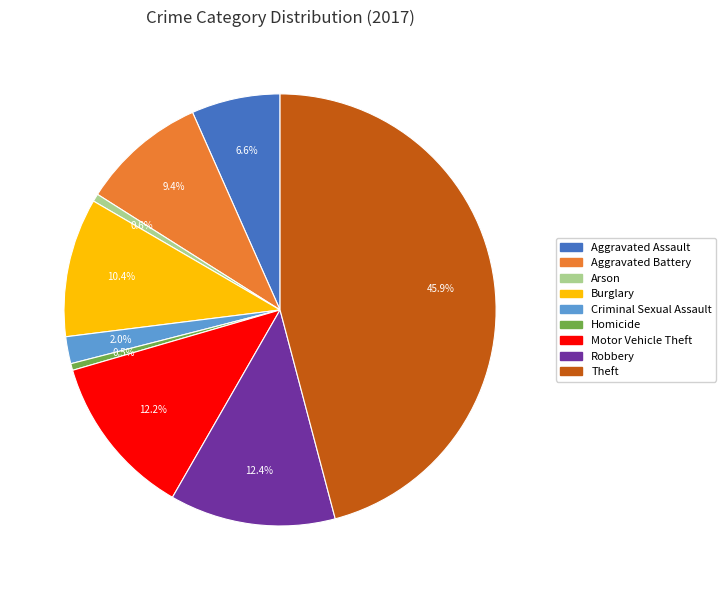

Does Burglary represent more than half of the total?

No